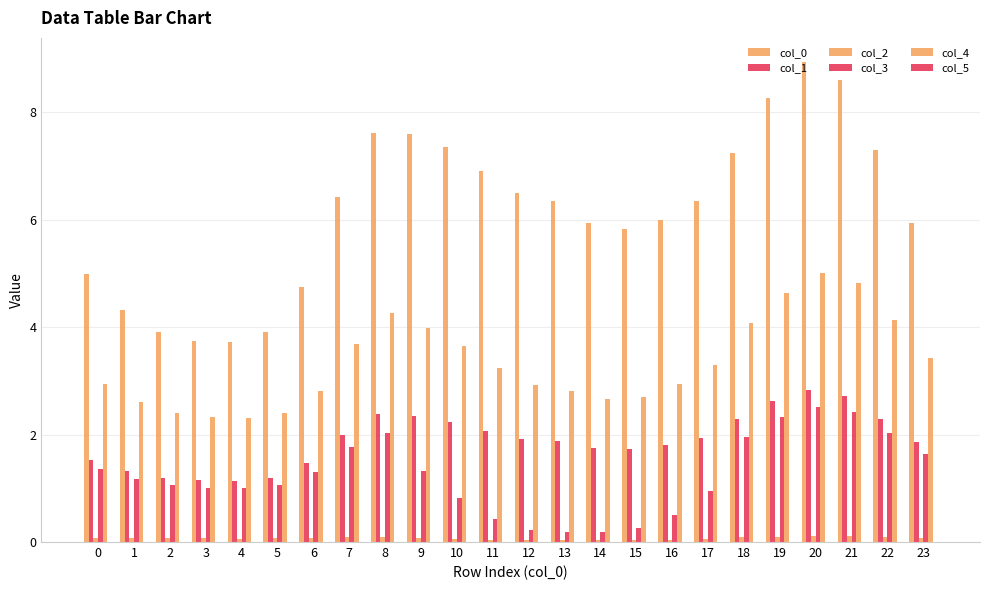

Does the chart contain stacked bars?

No